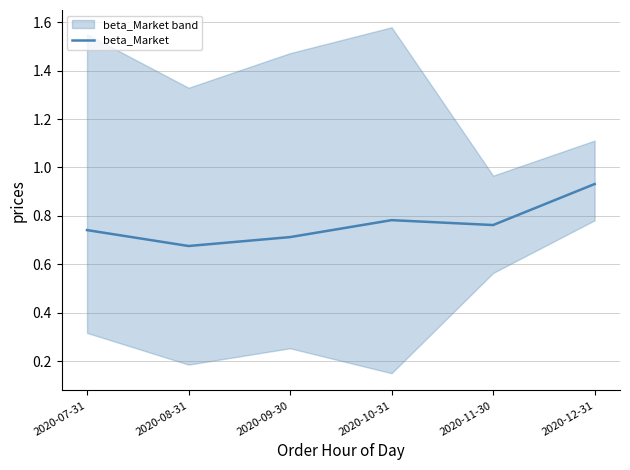

At which category does the data reach its first local valley?

2020-08-31